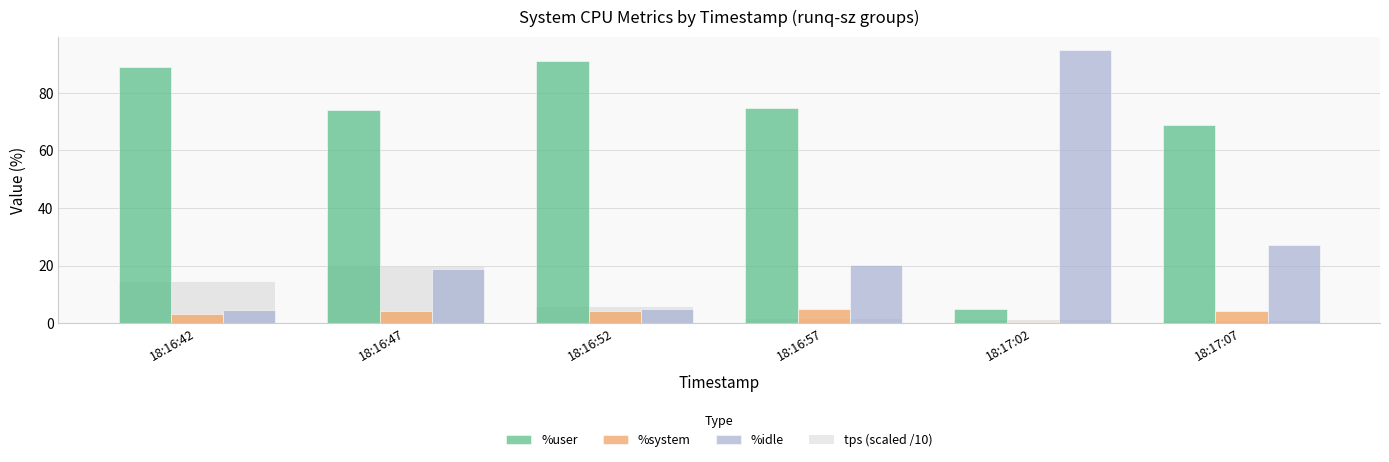

Rank the categories by %system value from lowest to highest.

18:17:02, 18:16:42, 18:16:52, 18:16:47, 18:17:07, 18:16:57